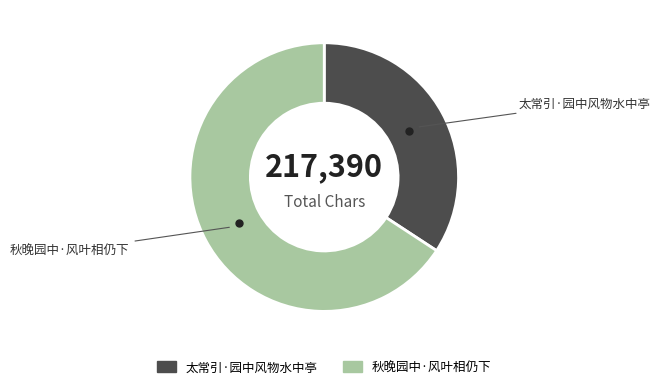

Rank the categories by value from lowest to highest.

太常引·园中风物水中亭, 秋晚园中·风叶相仍下